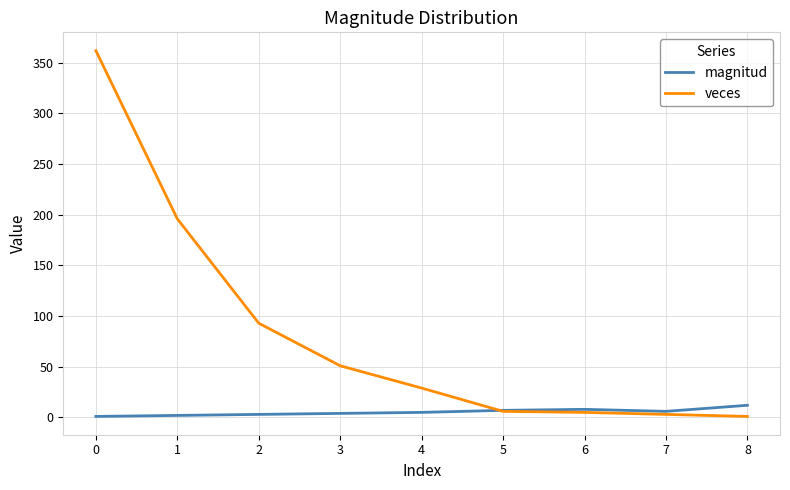

Is the value of magnitud at 8 greater than the value of veces at 3?

No